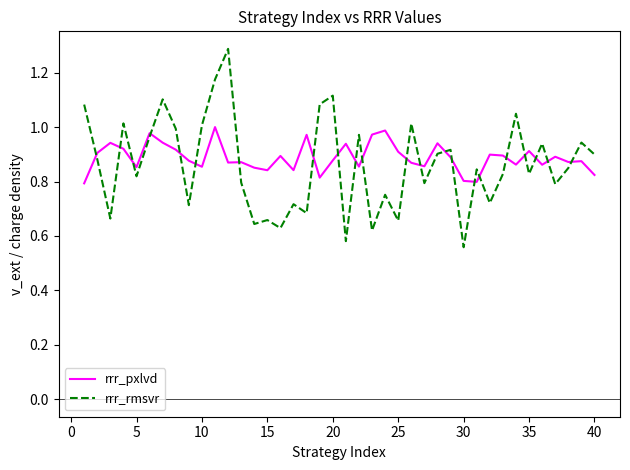

Rank the series by their maximum value, from lowest to highest.

rrr_pxlvd, rrr_rmsvr